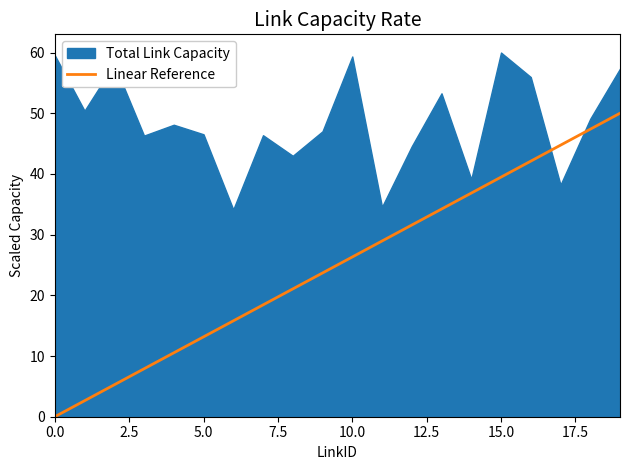

Is it true that the value at 18 is 72.5?

False